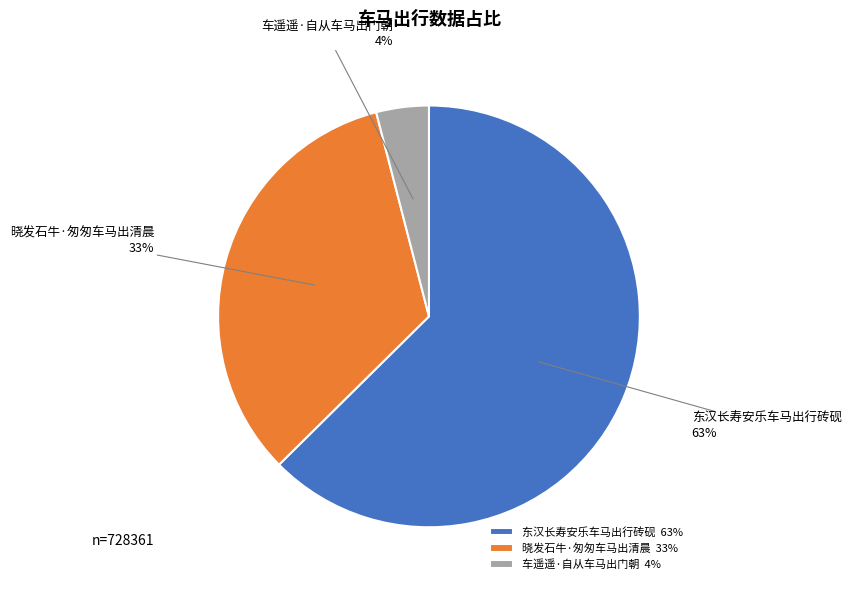

Combined, do 晓发石牛·匆匆车马出清晨 and 车遥遥·自从车马出门朝 account for over 50%?

No